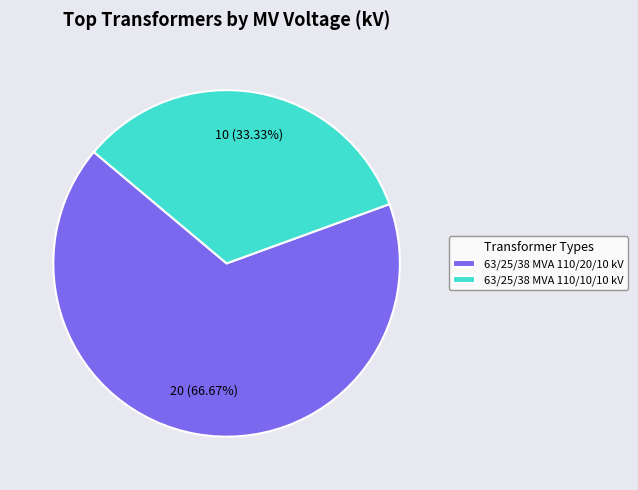

What percentage do 63/25/38 MVA 110/20/10 kV and 63/25/38 MVA 110/10/10 kV together represent?

100.0%